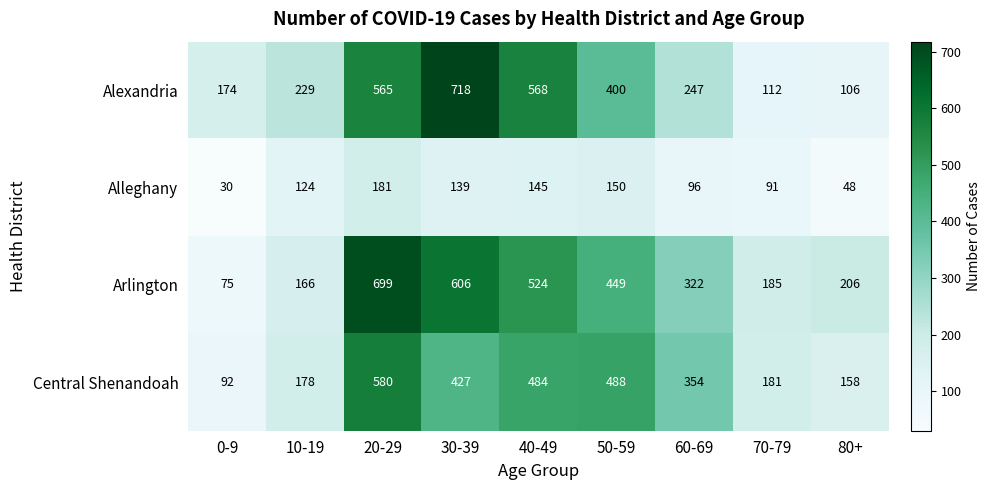

Count the number of data series in this chart.

4